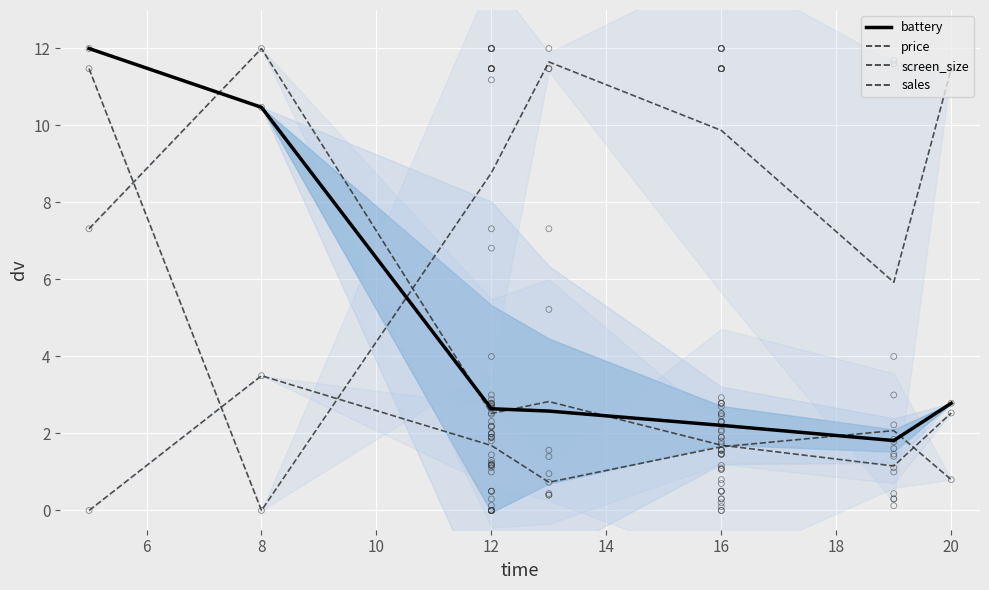

Which series contains the highest Y value?

screen_size